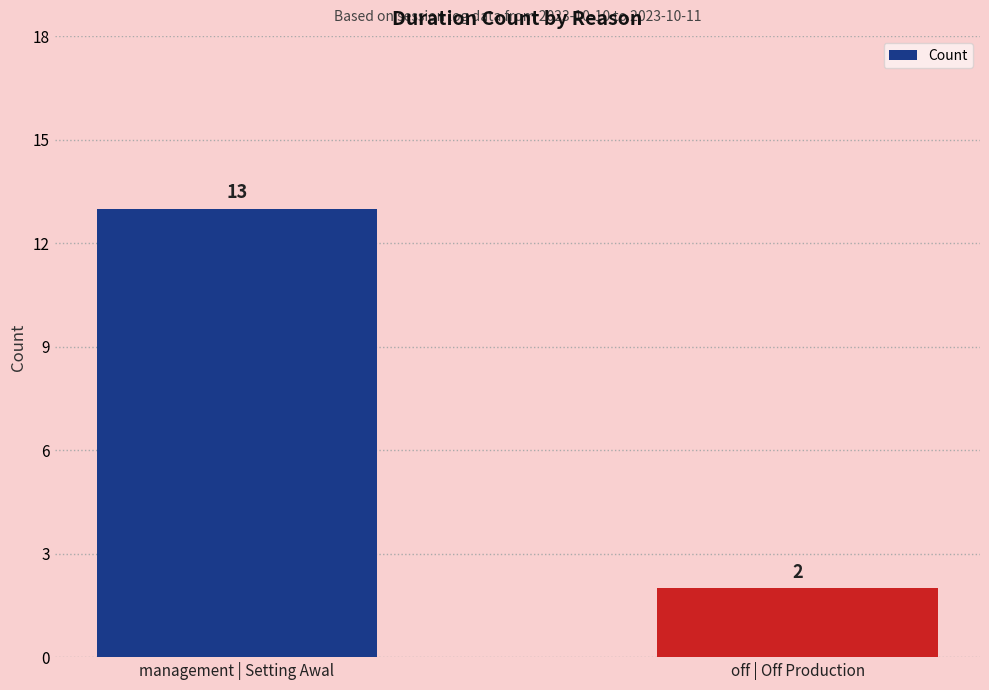

Reading left to right, extract all data points from this chart.

13	2